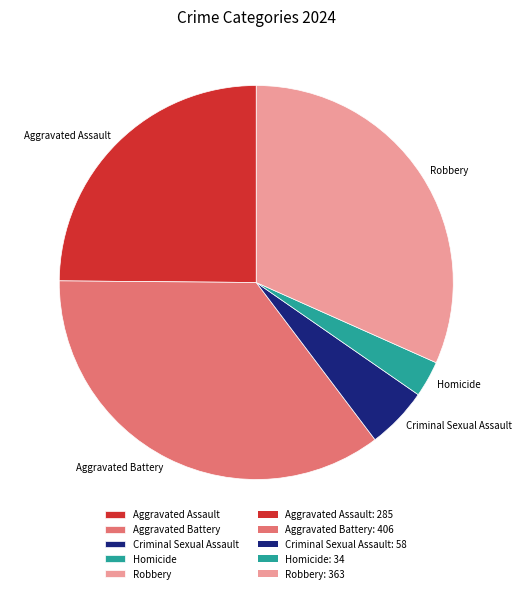

Does Criminal Sexual Assault represent more than half of the total?

No